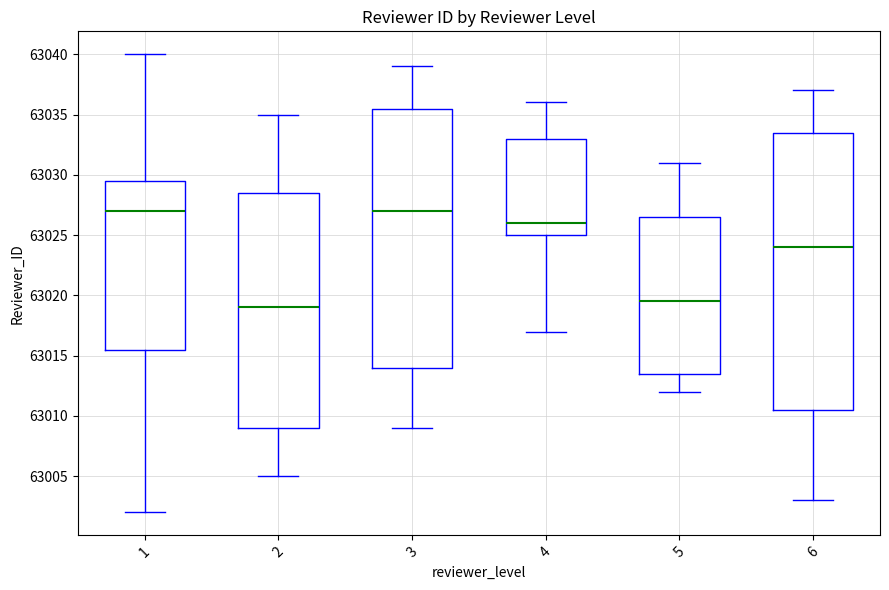

Reading left to right, read every box against the y-axis: the position of its median line, the range the box covers, and the ends of its whiskers. The values are not printed on the chart, so give them approximately, as read against the axis.

1: median 63027.0, box 63015.5 to 63029.5, whiskers 63002.0 to 63040.0
2: median 63019.0, box 63009.0 to 63028.5, whiskers 63005.0 to 63035.0
3: median 63027.0, box 63014.0 to 63035.5, whiskers 63009.0 to 63039.0
4: median 63026.0, box 63025.0 to 63033.0, whiskers 63017.0 to 63036.0
5: median 63019.5, box 63013.5 to 63026.5, whiskers 63012.0 to 63031.0
6: median 63024.0, box 63010.5 to 63033.5, whiskers 63003.0 to 63037.0